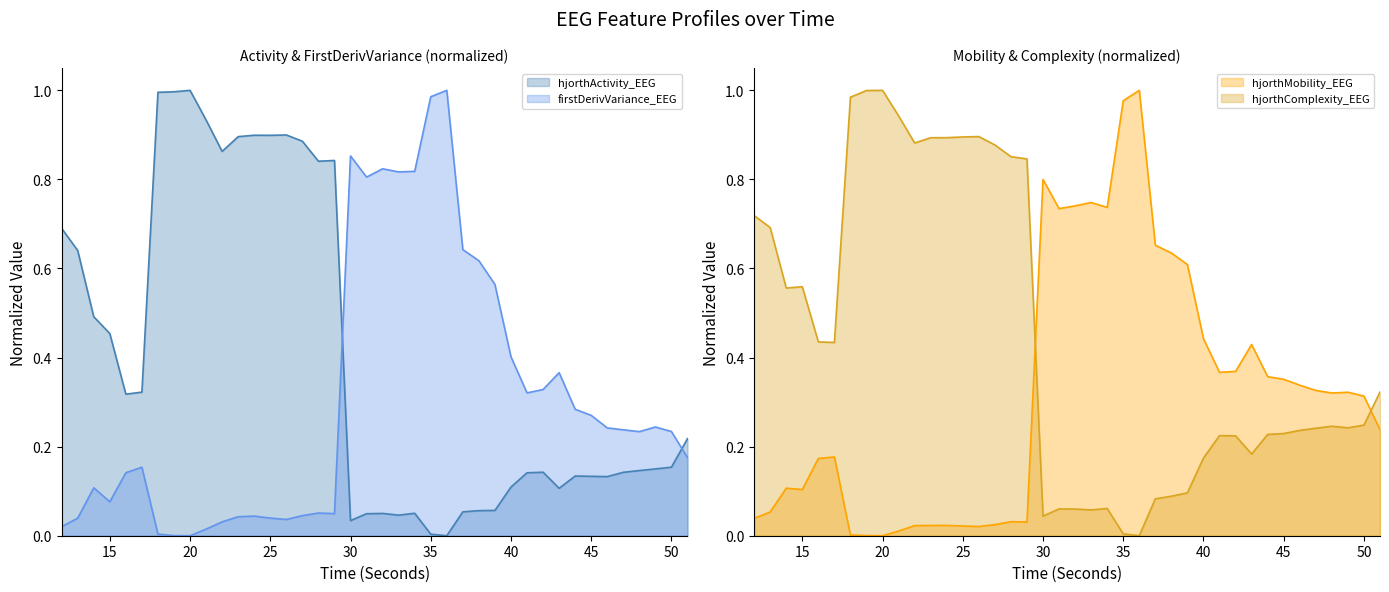

How many lines are shown in the chart?

4